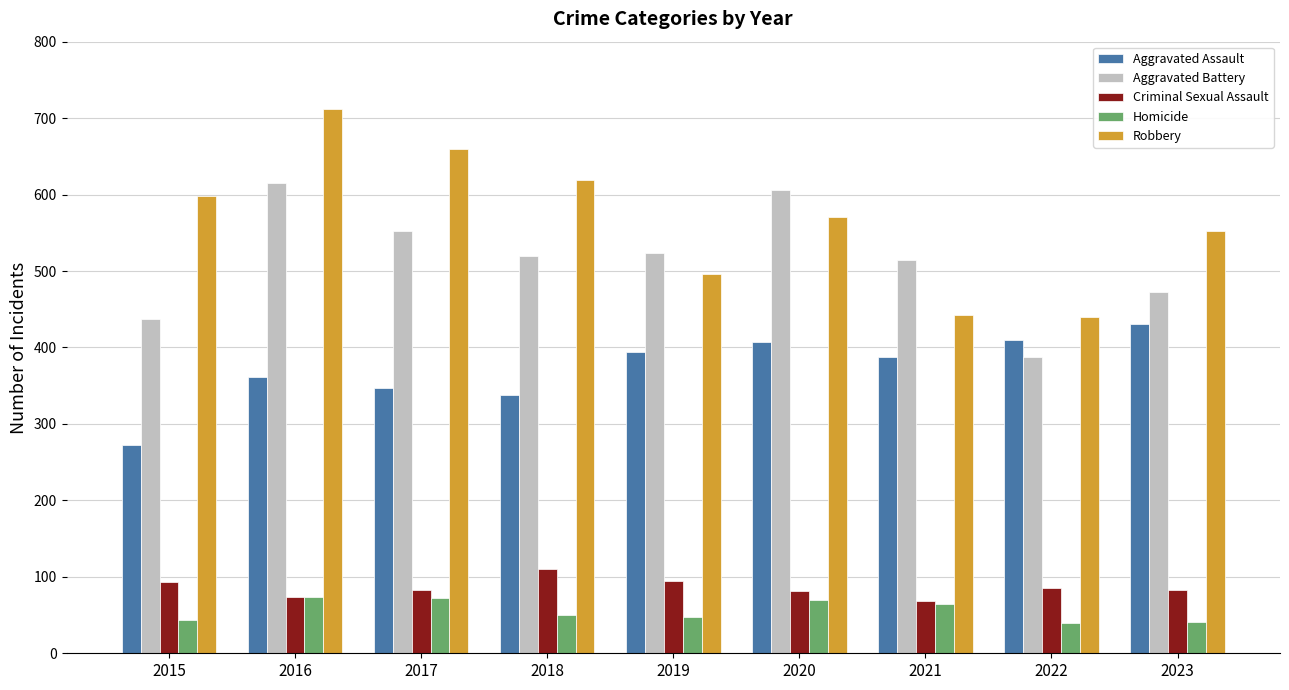

What is the value of the Aggravated Battery bar at the 8th from the left?

387